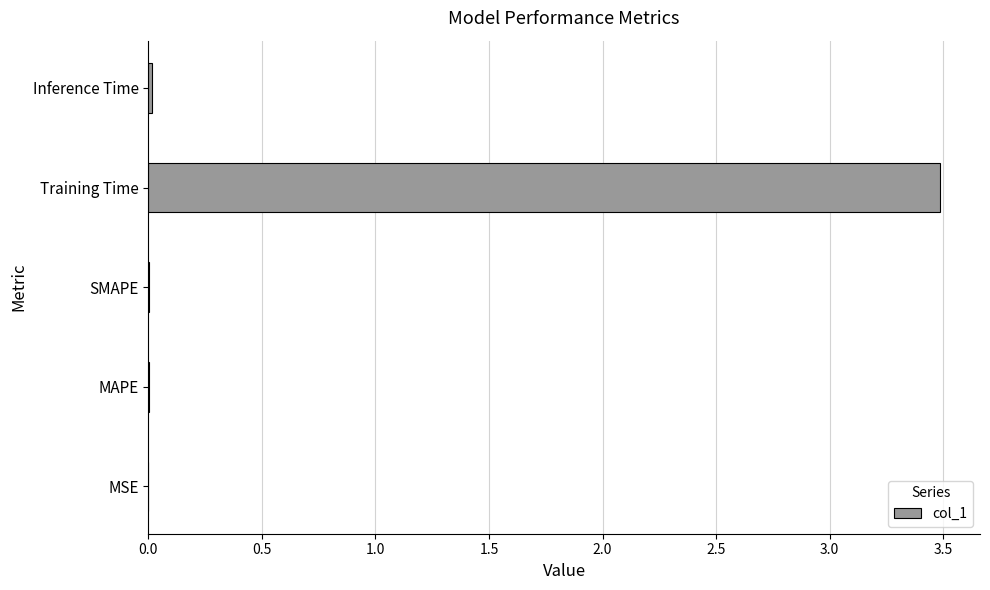

The value at Training Time is 5.3. True or false?

False